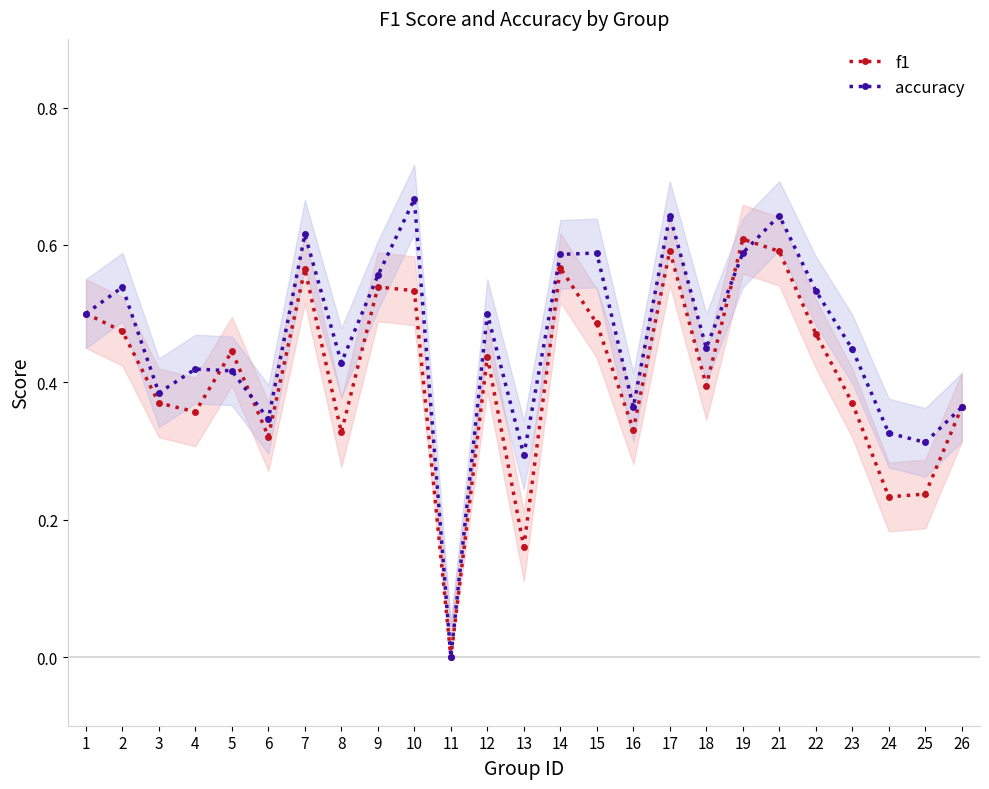

Reading left to right, transcribe all the data shown in this chart.

f1: 0.5	0.5	0.4	0.4	0.4	0.3	0.6	0.3	0.5	0.5	0.0	0.4	0.2	0.6	0.5	0.3	0.6	0.4	0.6	0.6	0.5	0.4	0.2	0.2	0.4
accuracy: 0.5	0.5	0.4	0.4	0.4	0.3	0.6	0.4	0.6	0.7	0.0	0.5	0.3	0.6	0.6	0.4	0.6	0.5	0.6	0.6	0.5	0.4	0.3	0.3	0.4